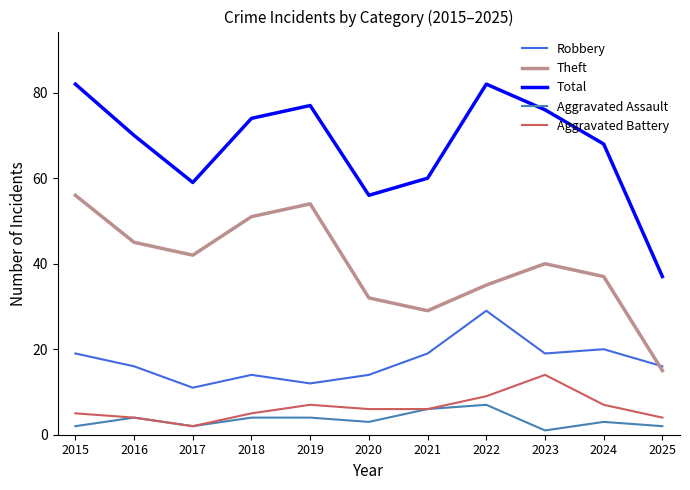

Is this an area chart (filled region under the line)?

No